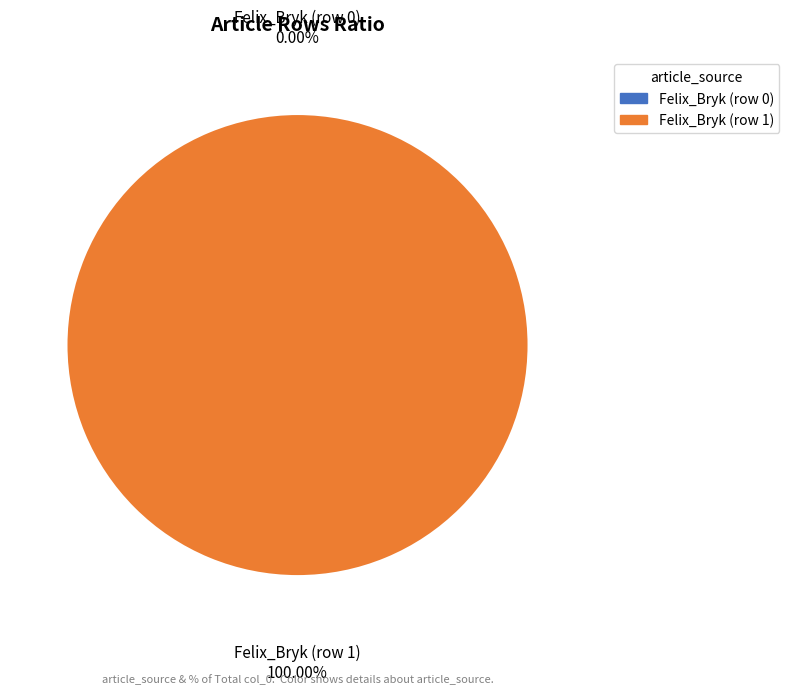

Which slice is the smallest?

Felix_Bryk (row 0)